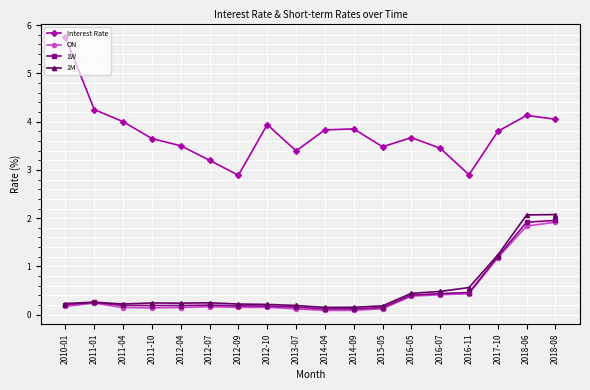

Which series has the largest total across all categories?

Interest Rate